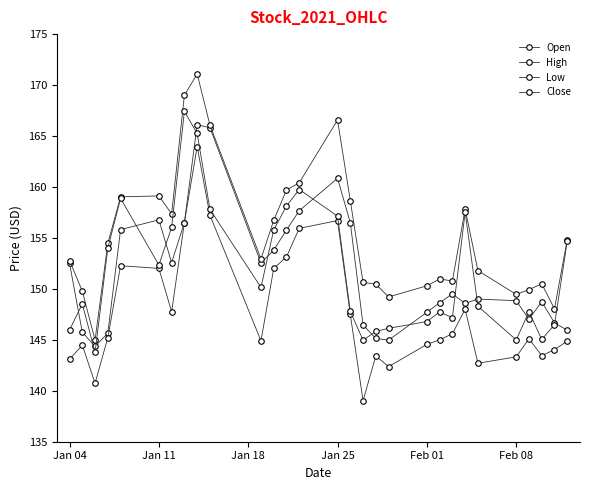

True or false: High and Close cross at least once.

False